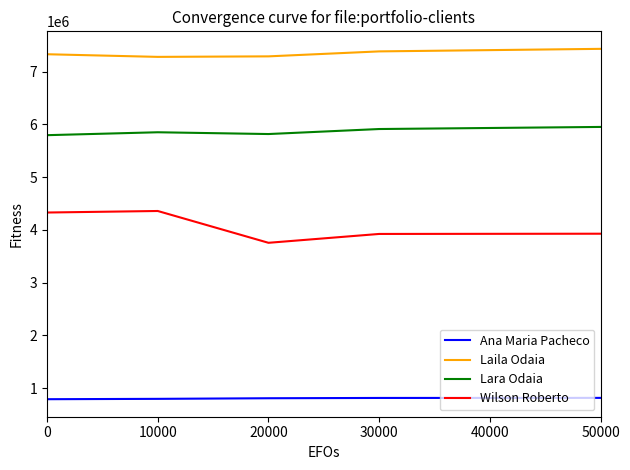

At which label does Lara Odaia first exceed 5852482?

10000